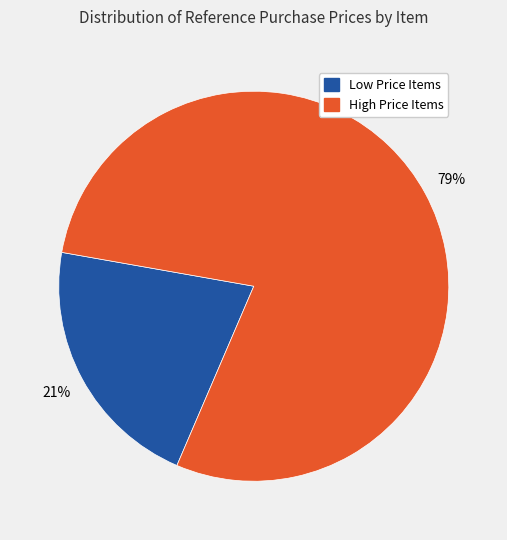

Which has a higher value, Low Price Items or High Price Items?

High Price Items